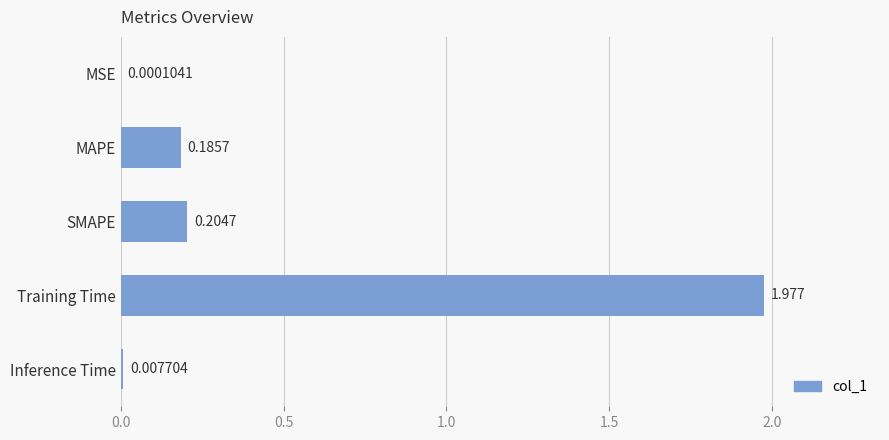

What is the sum of all values?

2.4